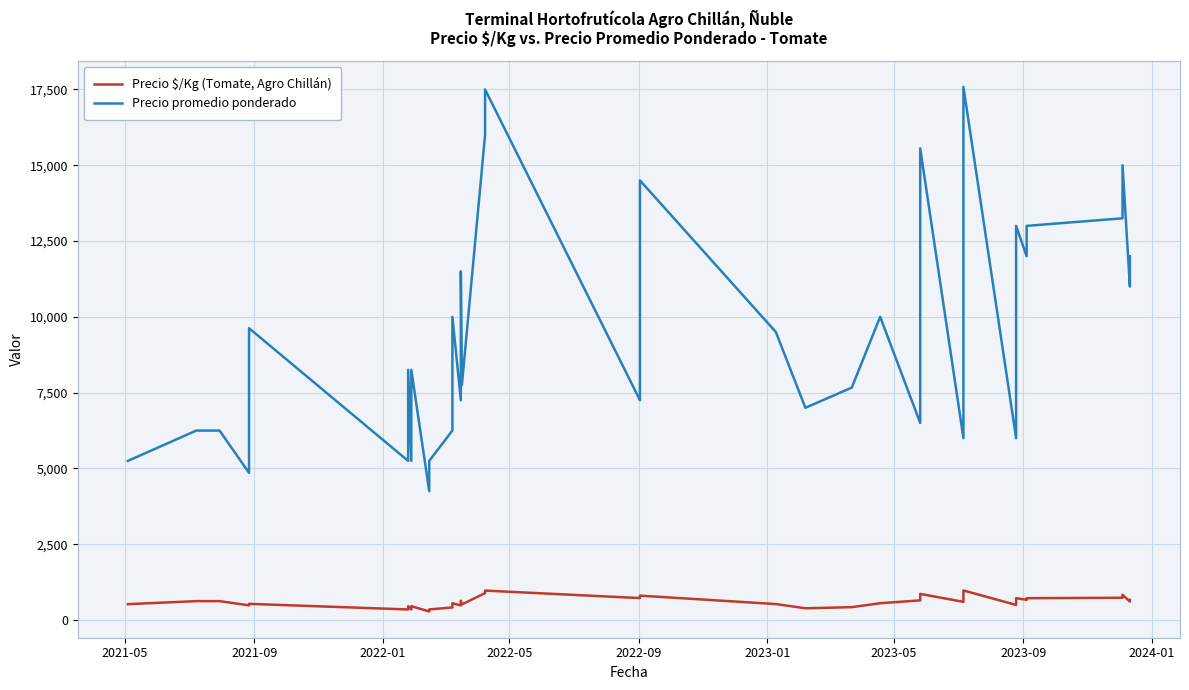

What are all the series names shown in the legend?

Precio $/Kg (Tomate, Agro Chillán), Precio promedio ponderado